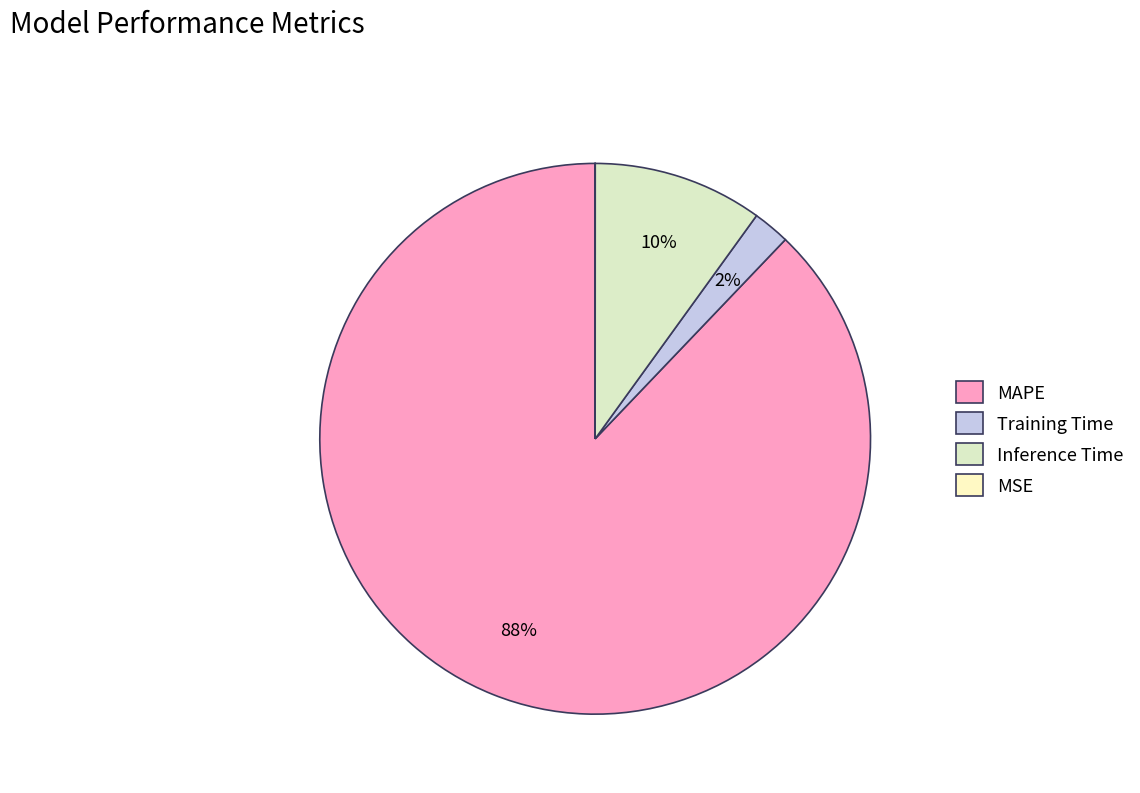

What percentage is NOT represented by Training Time?

97.8%